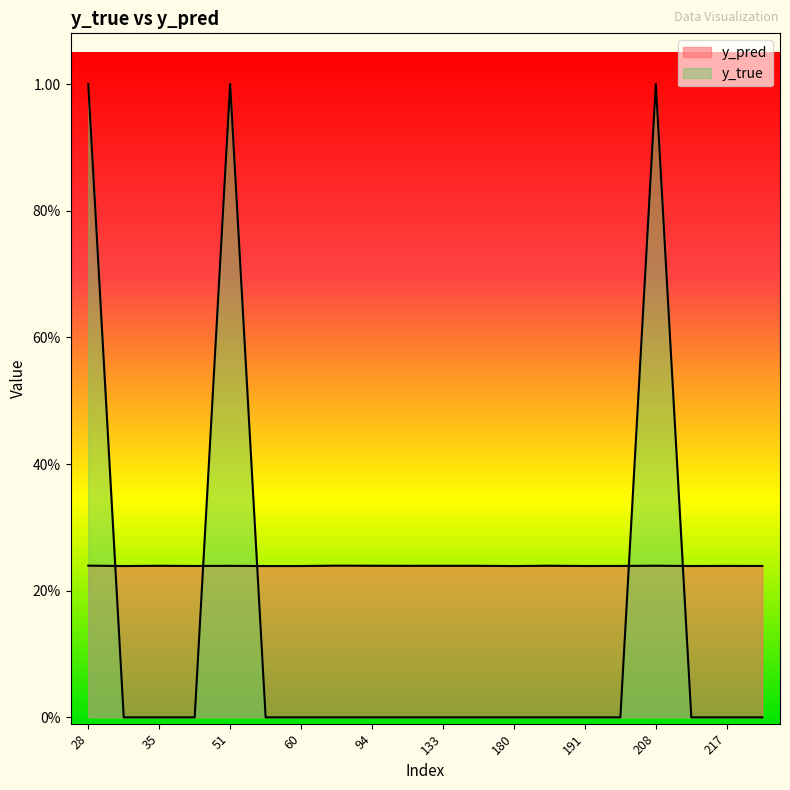

What is the difference between the highest and lowest values at 86?

0.2